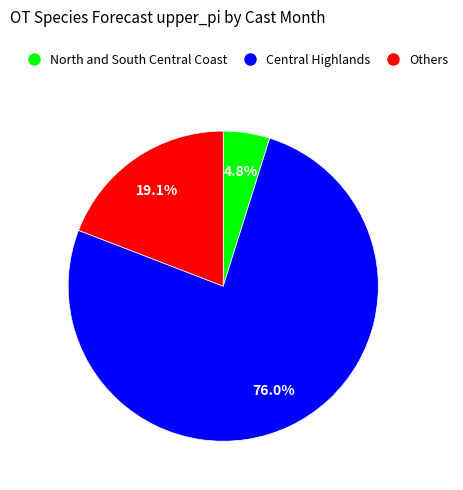

Is there a majority slice in this chart?

Yes